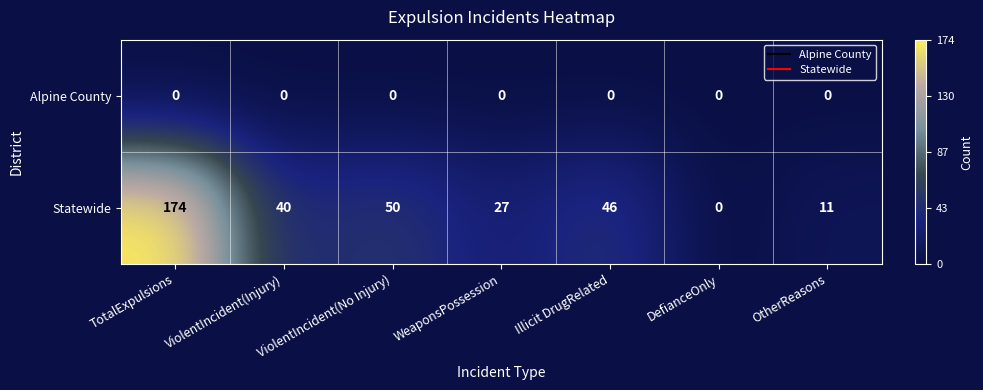

Between ViolentIncident(No Injury) and OtherReasons, which series saw the biggest shift?

Statewide